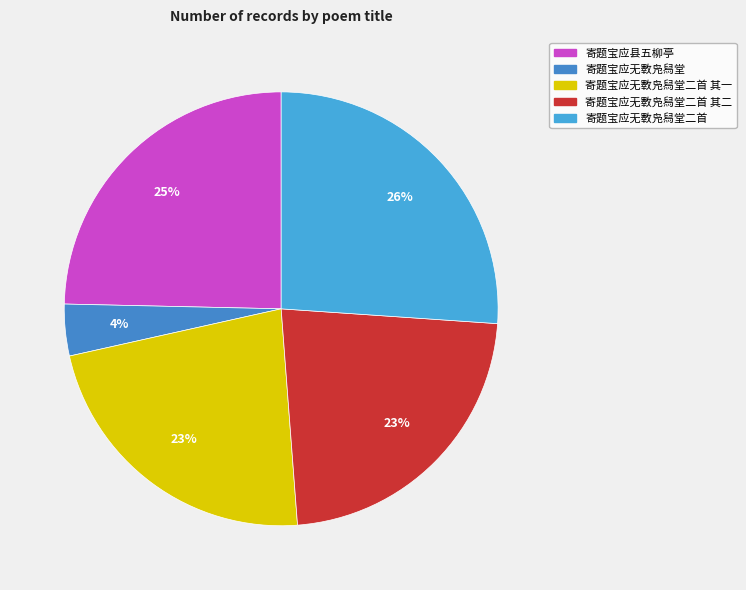

How many slices are in this pie chart?

5